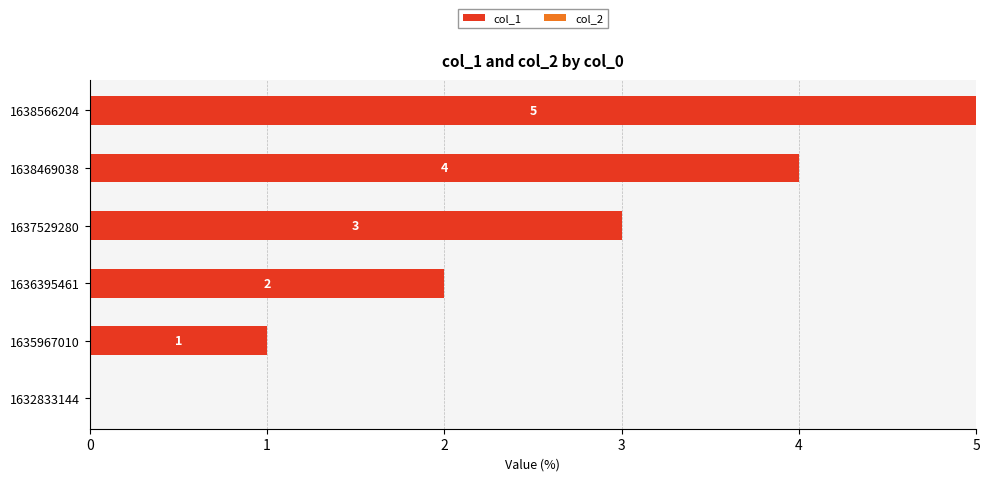

What is the greatest value displayed?

5